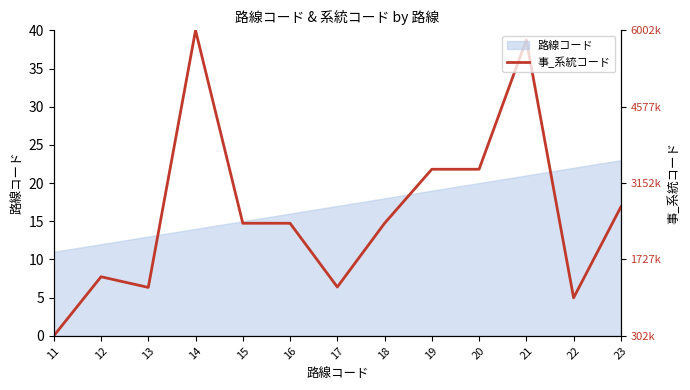

Is it true that the value at 15 is 14.7?

True